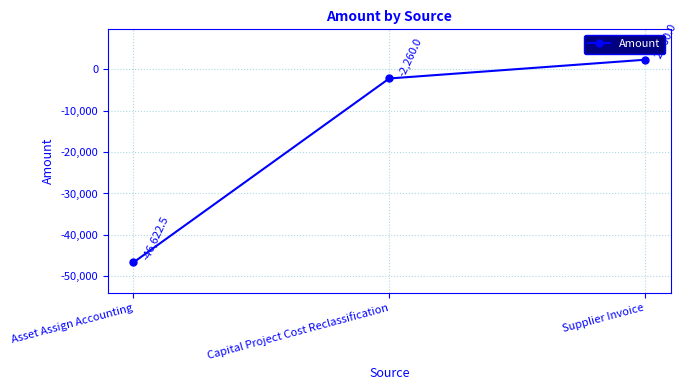

How many lines are shown in the chart?

1